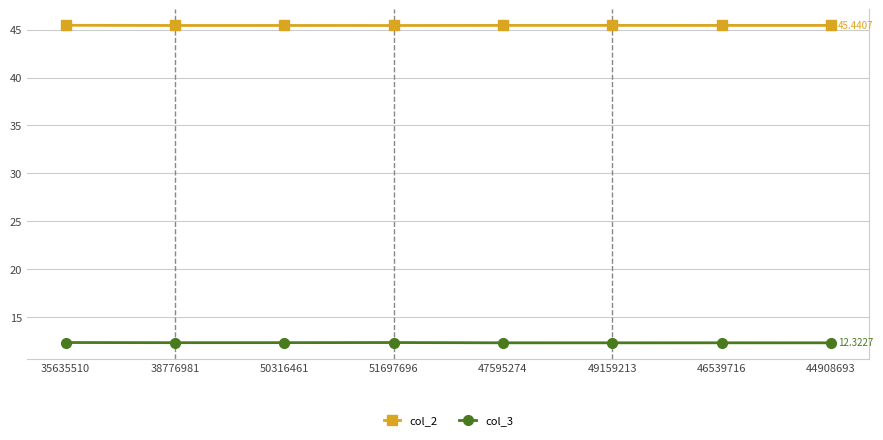

What are all the series names shown in the legend?

col_2, col_3